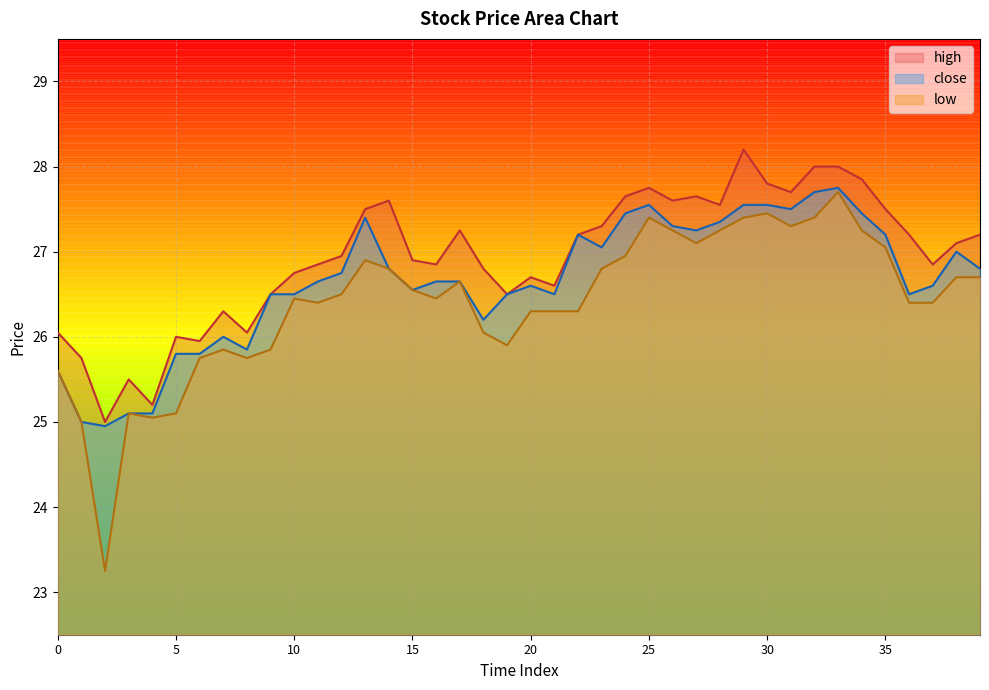

How many lines are shown in the chart?

3